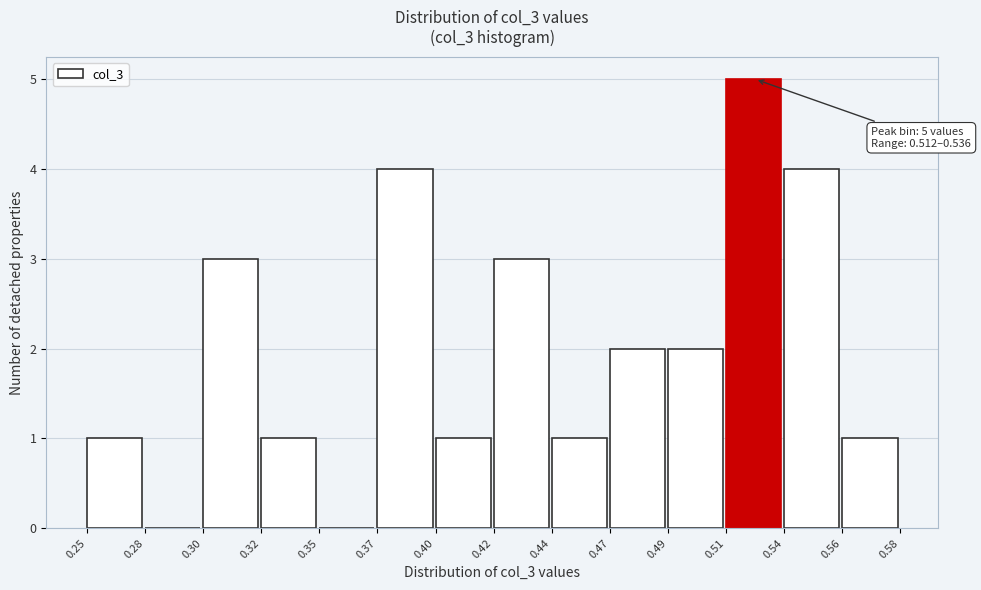

Reading right to left, what are all the values shown in this chart?

0.56=1	0.54=4	0.51=5	0.49=2	0.47=2	0.44=1	0.42=3	0.40=1	0.37=4	0.35=0	0.32=1	0.30=3	0.28=0	0.25=1